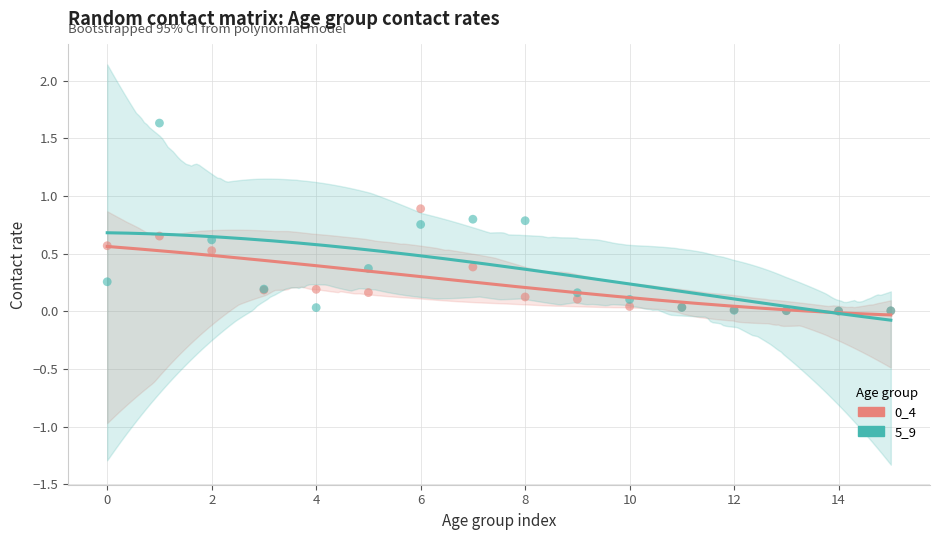

Which series has the largest Y range (max minus min)?

5_9